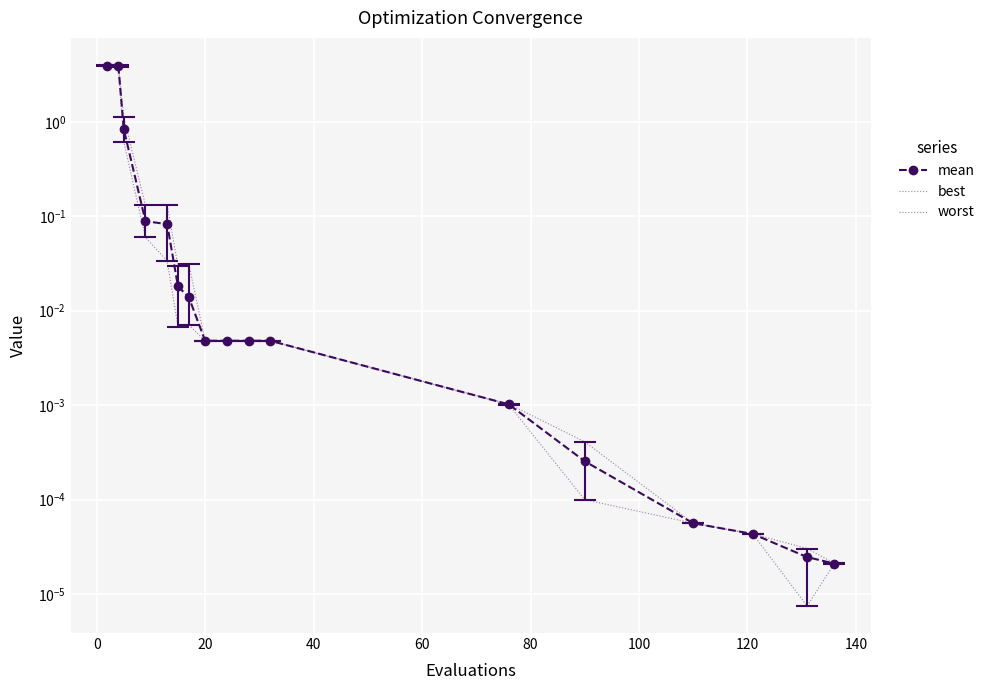

What is the value of the mean point at the 2nd from the left?

3.9